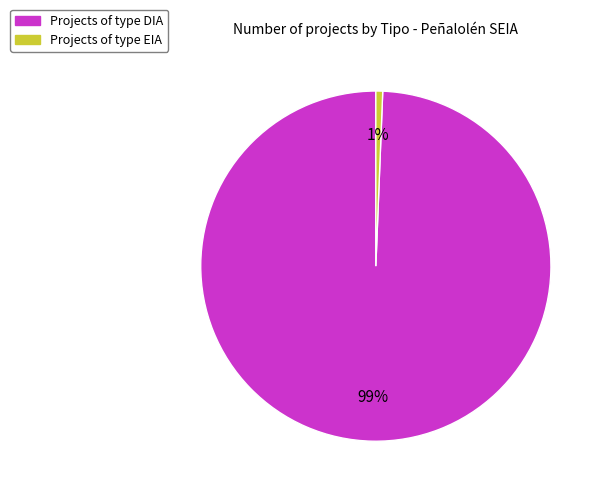

Is there any slice that represents more than half of the pie?

Yes